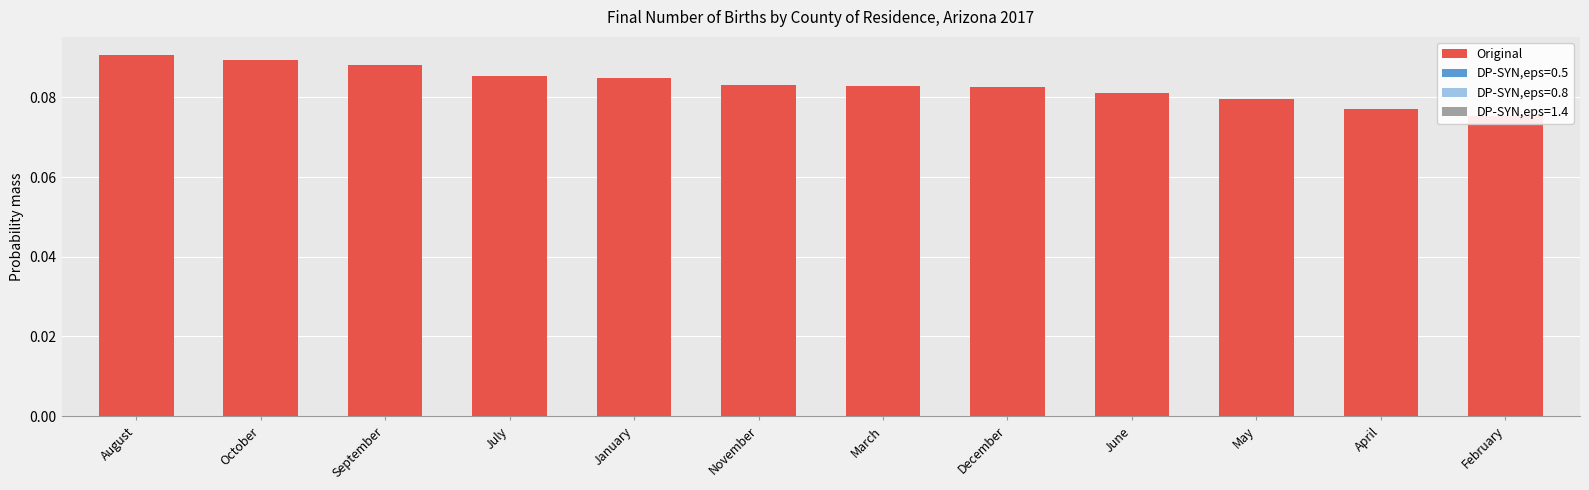

Does the chart contain stacked bars?

No